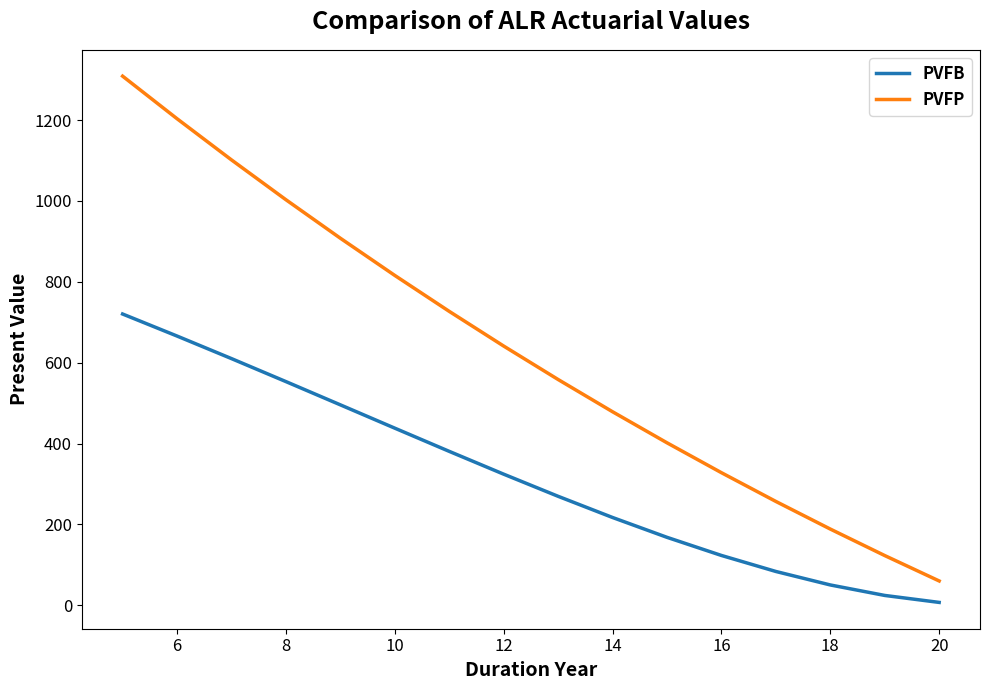

Rank the series by their average value, from lowest to highest.

PVFB, PVFP